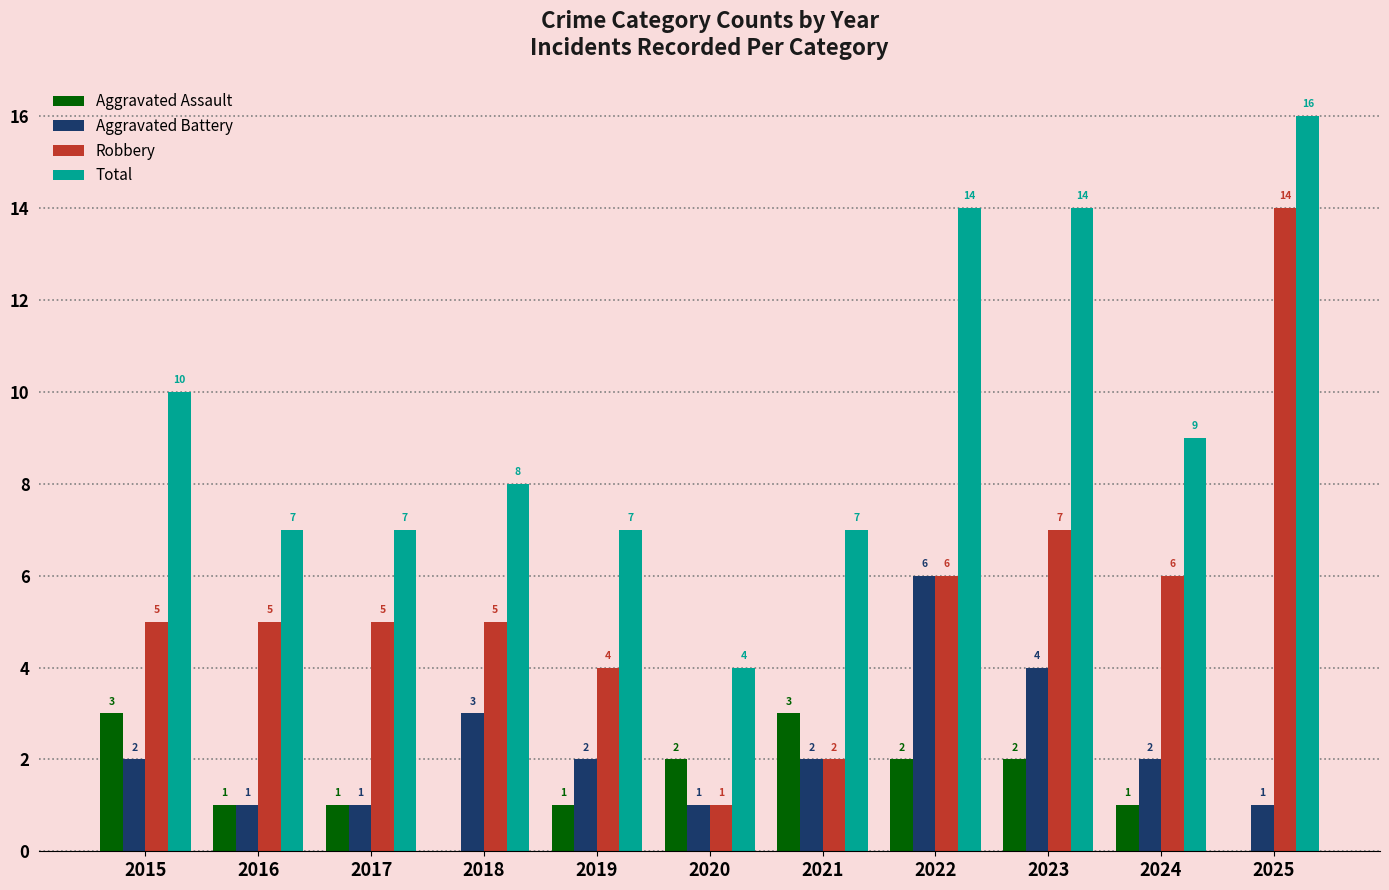

Which category has the highest value in the Total series?

2025